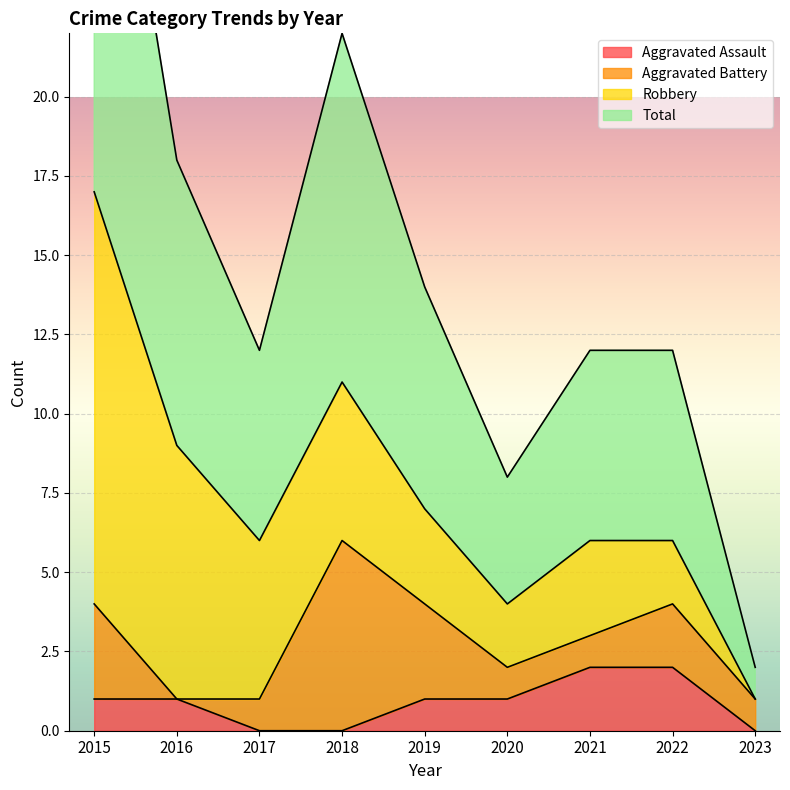

Is it true that Aggravated Assault equals 1 at 2017?

False